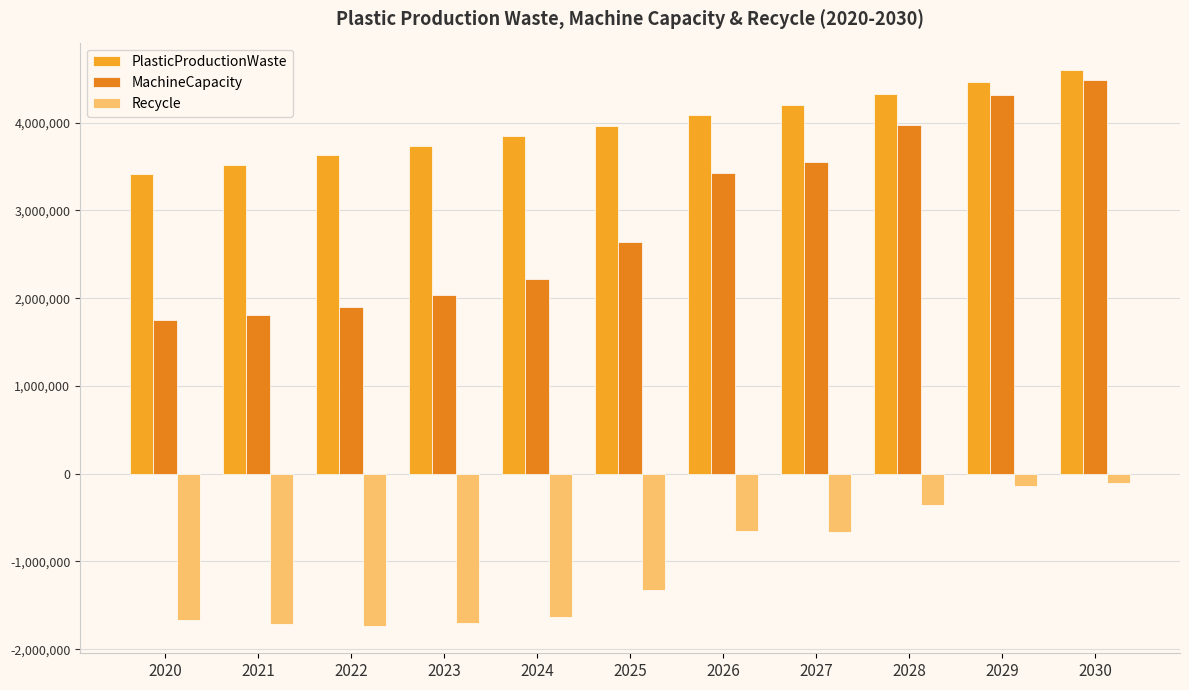

What is the difference between the MachineCapacity values at 2021 and 2028?

2164736